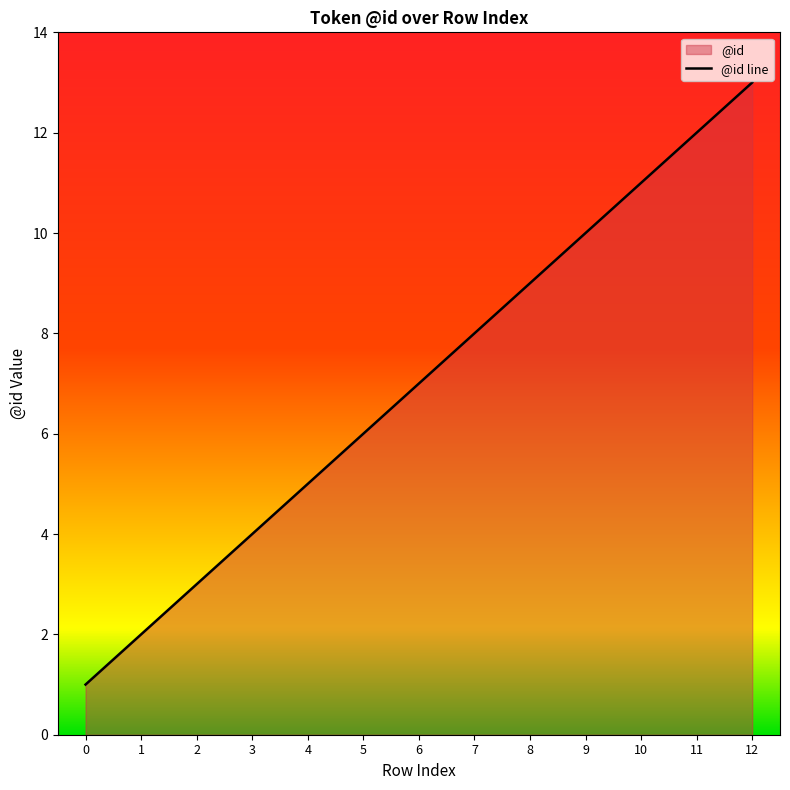

What is the value of the 7th point from the left?

7